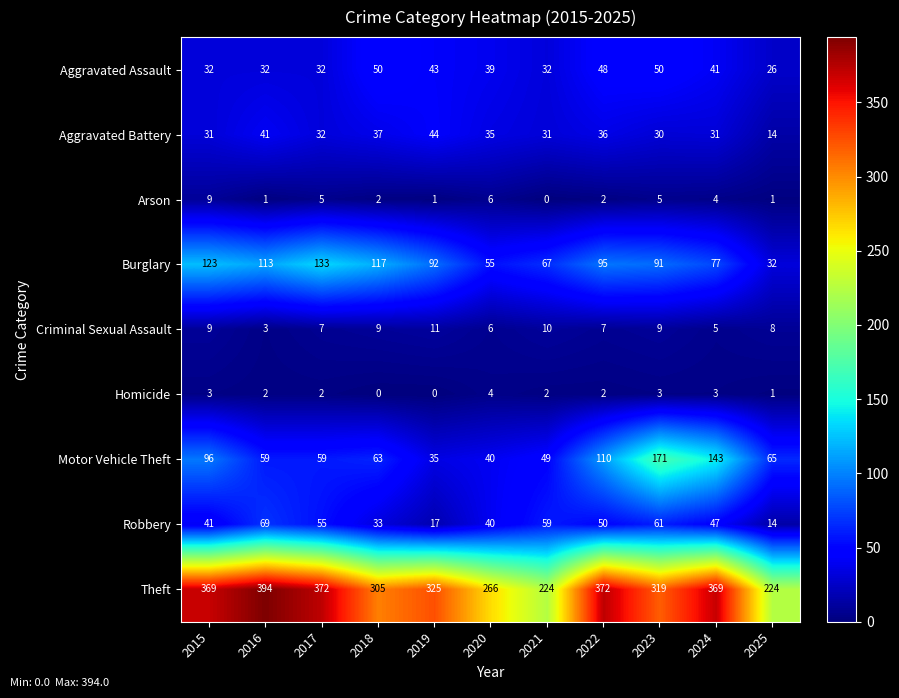

How many data points does each series have?

11